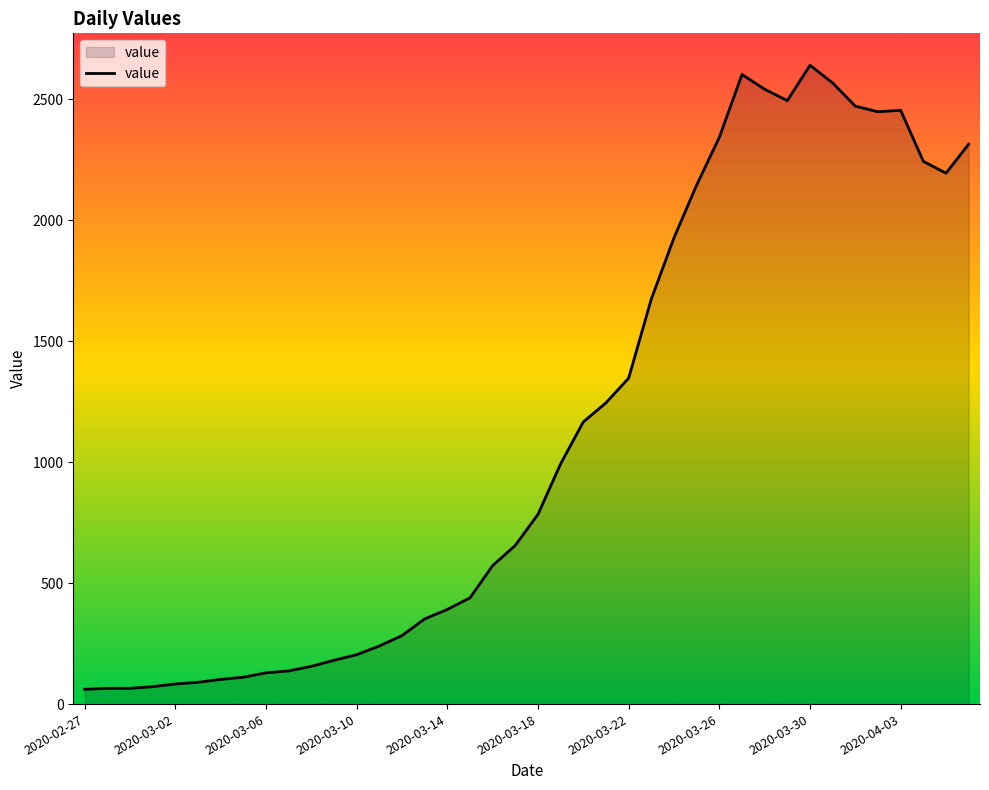

What is the maximum value shown in the chart?

2640